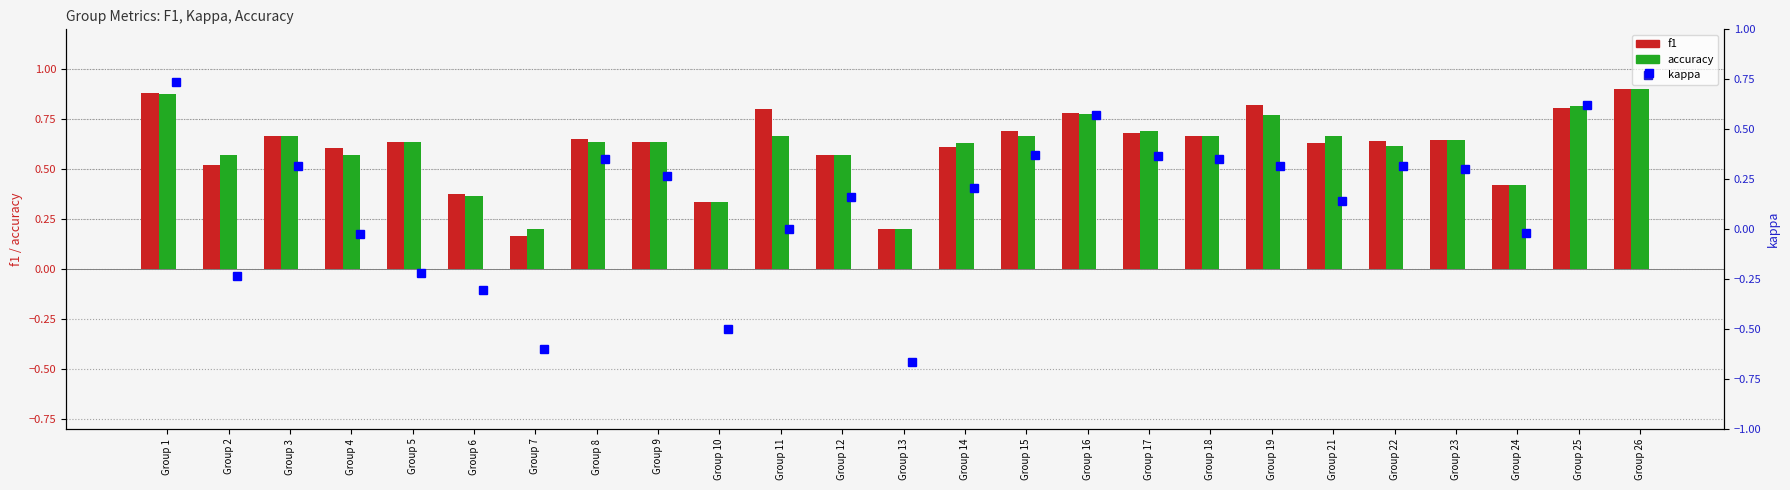

What is the sum of the accuracy values at Group 18 and Group 14?

1.3